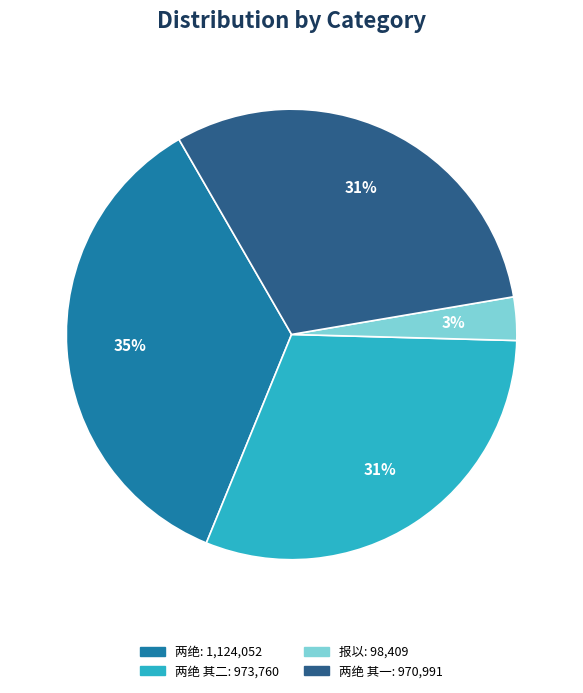

Does any single category account for the majority?

No